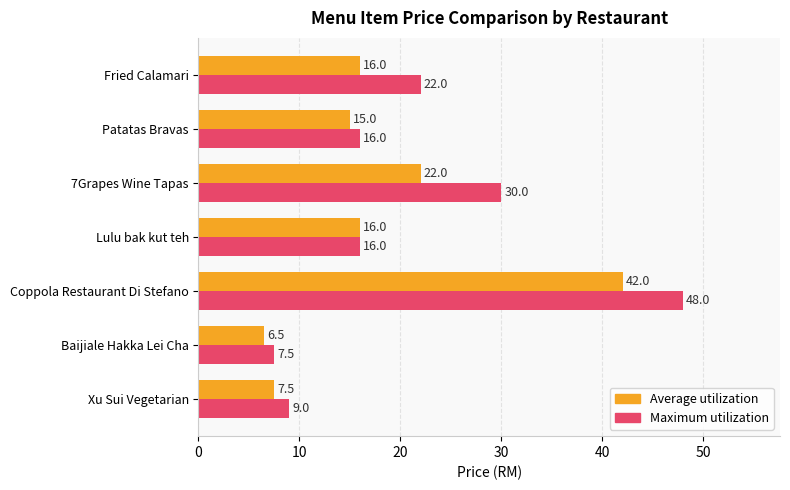

What is the lowest value of the Average utilization series?

6.5